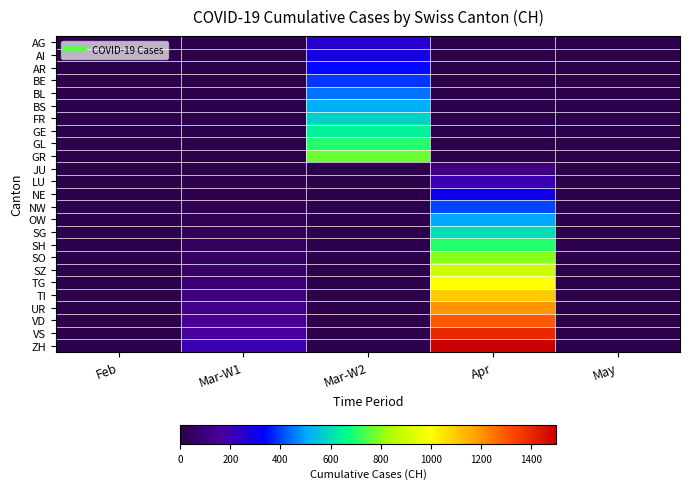

At how many categories does at least one series exceed 1054?

1